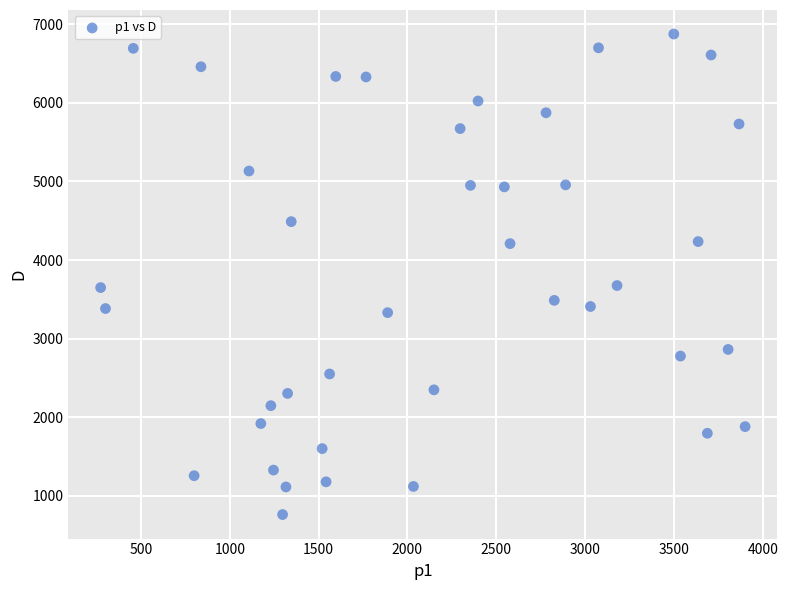

What is the range of Y values (max minus min)?

6116.1